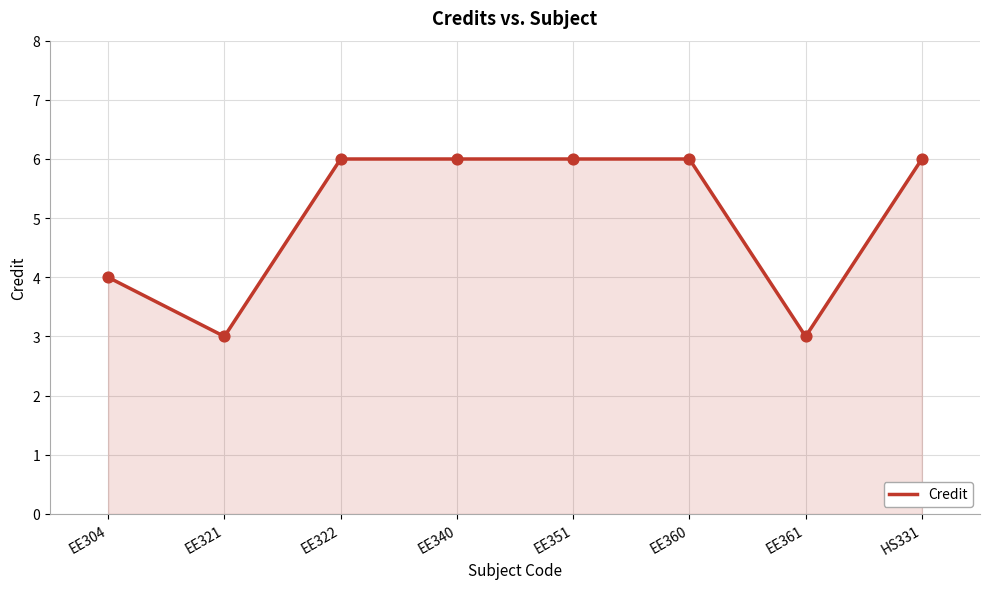

What is the ratio of the value at EE322 to the value at EE304?

1.5